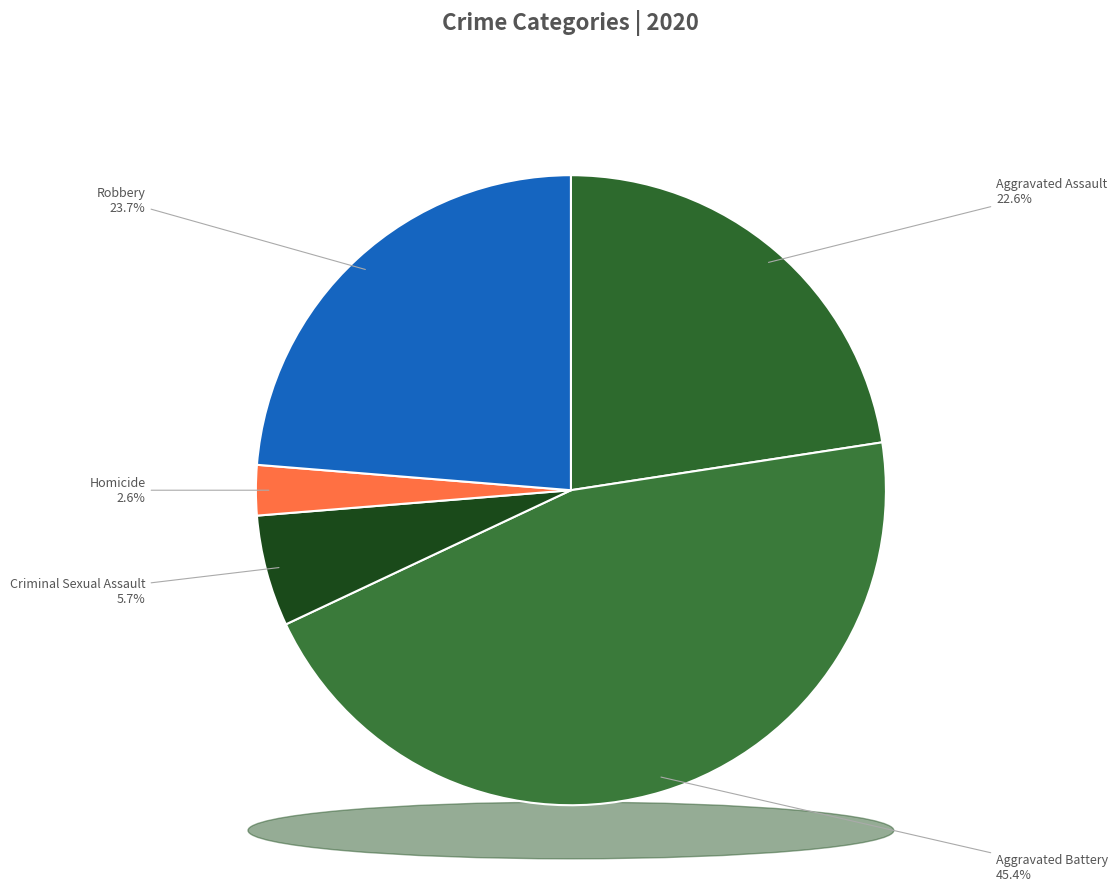

How many segments does this pie chart have?

5